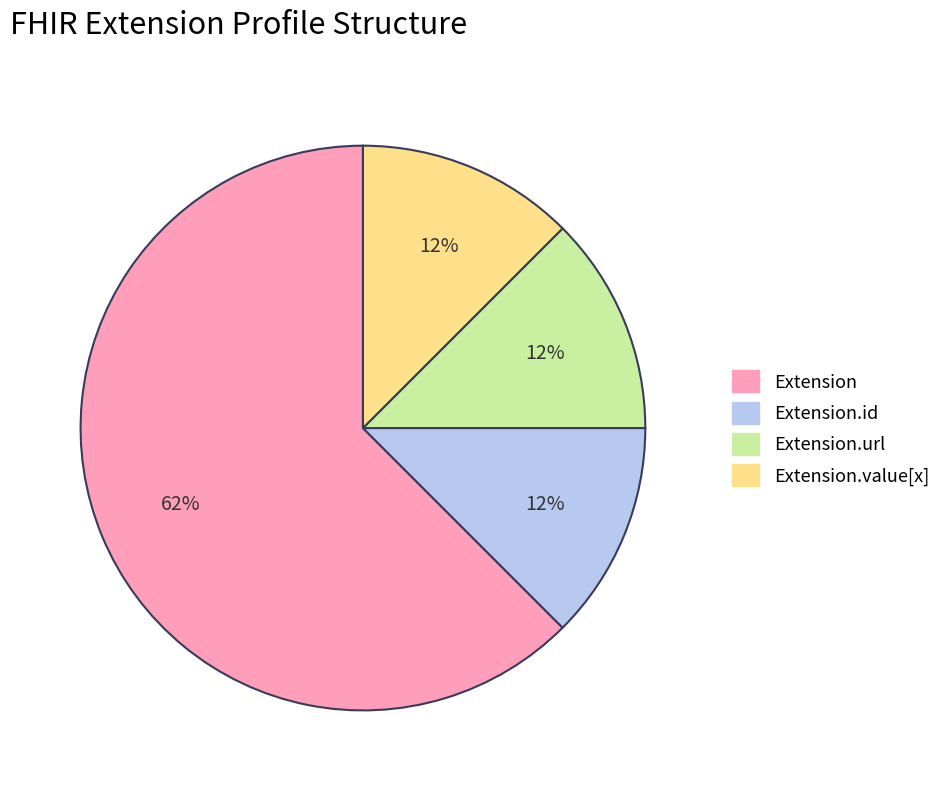

To the nearest percent, what is the average slice percentage?

25%